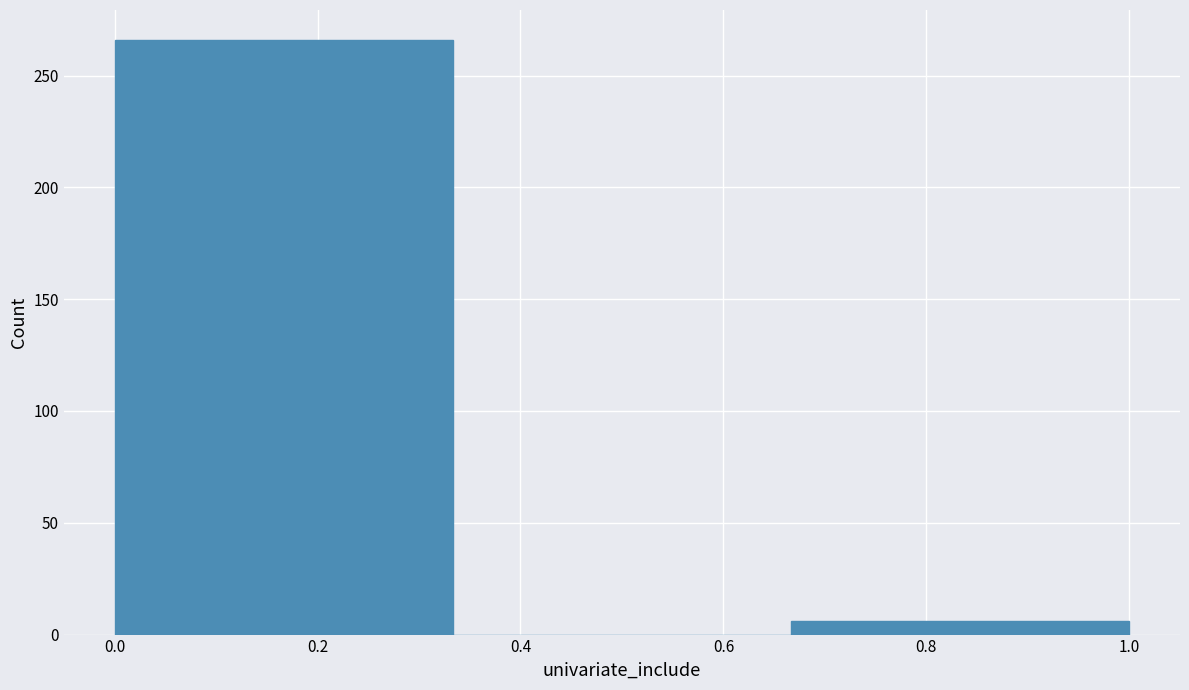

Reading left to right, list every bar in this chart as the range it spans on the x-axis followed by its height. Neither the bar edges nor the heights are printed on the chart, so give them approximately, as read against the axes.

0.00 to 0.34: 265
0.34 to 0.66: 0
0.66 to 1.00: 5